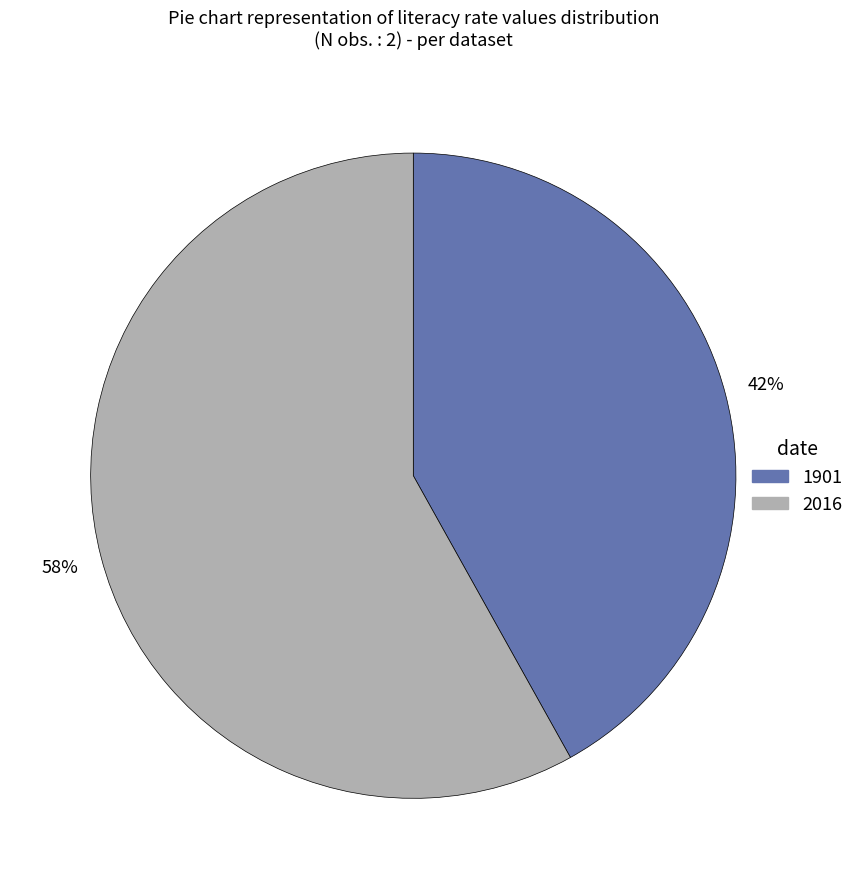

To the nearest percent, what portion does 2016 represent?

58%